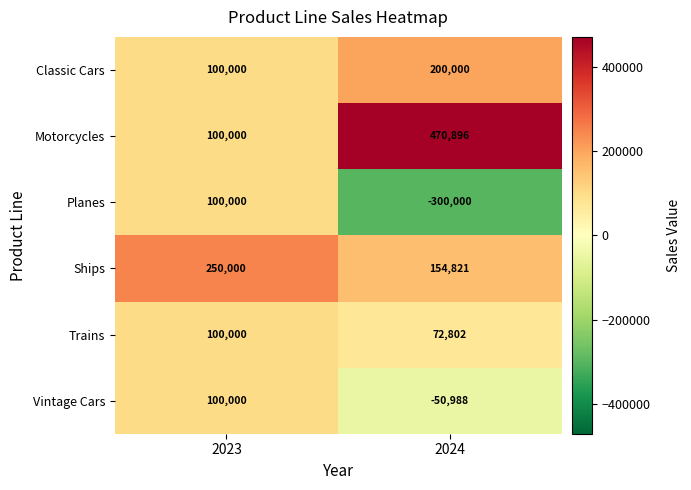

Reading left to right, extract all data points from this chart.

Classic Cars: 100000	200000
Motorcycles: 100000	470896
Planes: 100000	-300000
Ships: 250000	154821
Trains: 100000	72802
Vintage Cars: 100000	-50988